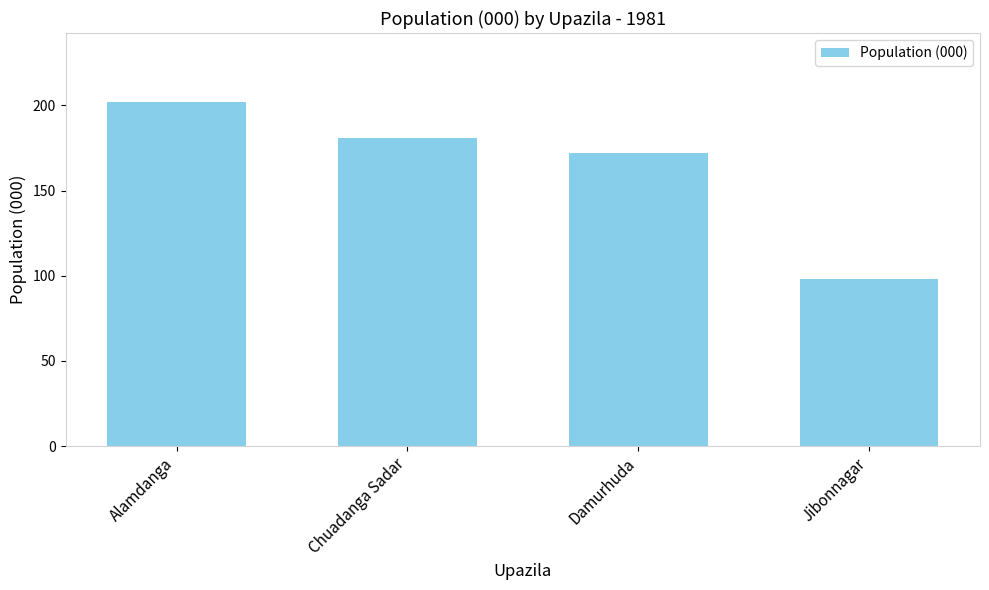

Does the chart contain stacked bars?

No